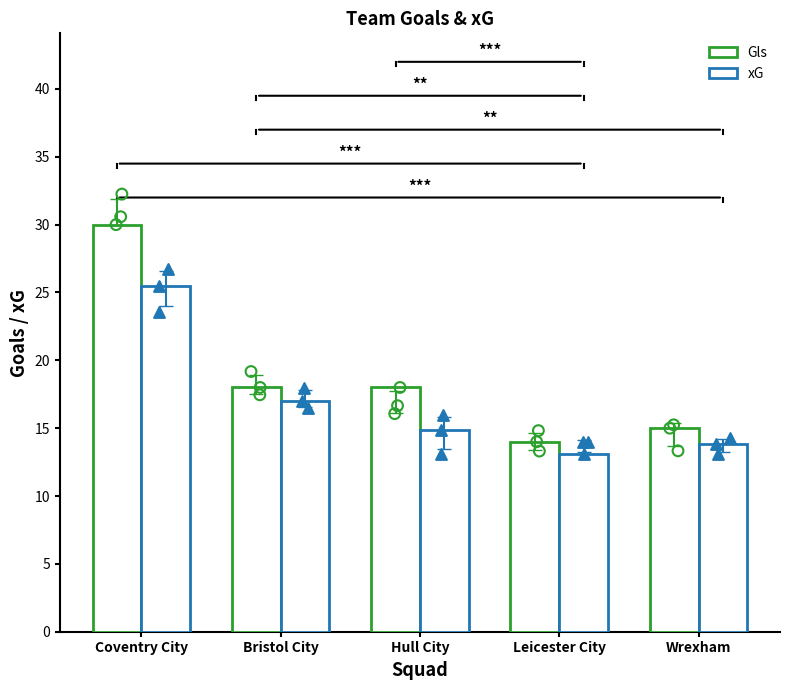

What are all the series names shown in the legend?

Gls, xG